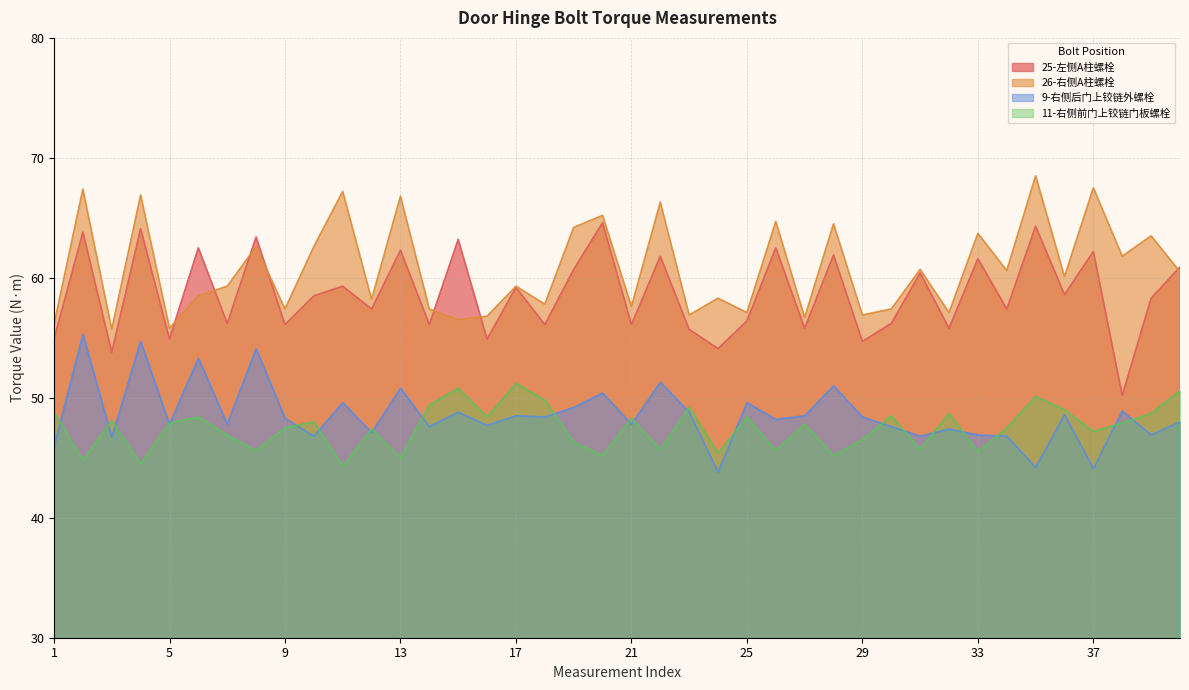

Reading right to left, extract all data points from this chart.

25-左侧A柱螺栓: 40=60.9	39=58.3	38=50.2	37=62.2	36=58.6	35=64.3	34=57.4	33=61.6	32=55.8	31=60.4	30=56.2	29=54.7	28=61.9	27=55.8	26=62.5	25=56.4	24=54.1	23=55.7	22=61.8	21=56.1	20=64.6	19=60.7	18=56.1	17=59.2	16=54.9	15=63.2	14=56.1	13=62.3	12=57.4	11=59.3	10=58.5	9=56.1	8=63.4	7=56.2	6=62.5	5=54.9	4=64.1	3=53.8	2=63.8	1=54.9
26-右侧A柱螺栓: 40=60.5	39=63.5	38=61.8	37=67.5	36=60.1	35=68.5	34=60.6	33=63.7	32=57.1	31=60.7	30=57.4	29=56.9	28=64.5	27=56.7	26=64.7	25=57.1	24=58.3	23=56.9	22=66.3	21=57.6	20=65.2	19=64.2	18=57.8	17=59.3	16=56.8	15=56.5	14=57.4	13=66.8	12=58.2	11=67.2	10=62.6	9=57.4	8=62.6	7=59.3	6=58.5	5=55.8	4=66.9	3=55.7	2=67.4	1=56.1
9-右侧后门上铰链外螺栓: 40=48.0	39=46.9	38=48.9	37=44.1	36=48.6	35=44.2	34=46.8	33=46.9	32=47.4	31=46.8	30=47.6	29=48.4	28=51.0	27=48.5	26=48.2	25=49.6	24=43.8	23=48.8	22=51.3	21=47.8	20=50.4	19=49.2	18=48.4	17=48.5	16=47.7	15=48.8	14=47.6	13=50.8	12=47.1	11=49.6	10=46.8	9=48.3	8=54.1	7=47.8	6=53.3	5=47.8	4=54.7	3=46.7	2=55.3	1=45.9
11-右侧前门上铰链门板螺栓: 40=50.6	39=48.7	38=47.9	37=47.2	36=49.0	35=50.1	34=47.5	33=45.5	32=48.7	31=45.7	30=48.5	29=46.5	28=45.2	27=47.8	26=45.6	25=48.4	24=45.4	23=49.2	22=45.7	21=48.3	20=45.2	19=46.3	18=49.8	17=51.2	16=48.4	15=50.8	14=49.4	13=45.0	12=47.4	11=44.3	10=48.0	9=47.5	8=45.6	7=46.9	6=48.4	5=47.9	4=44.5	3=48.1	2=44.8	1=48.8